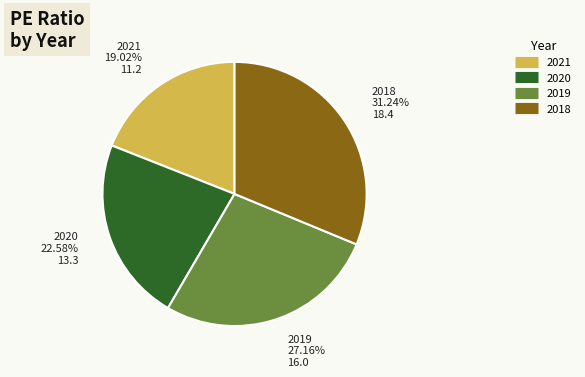

Is there a majority slice in this chart?

No